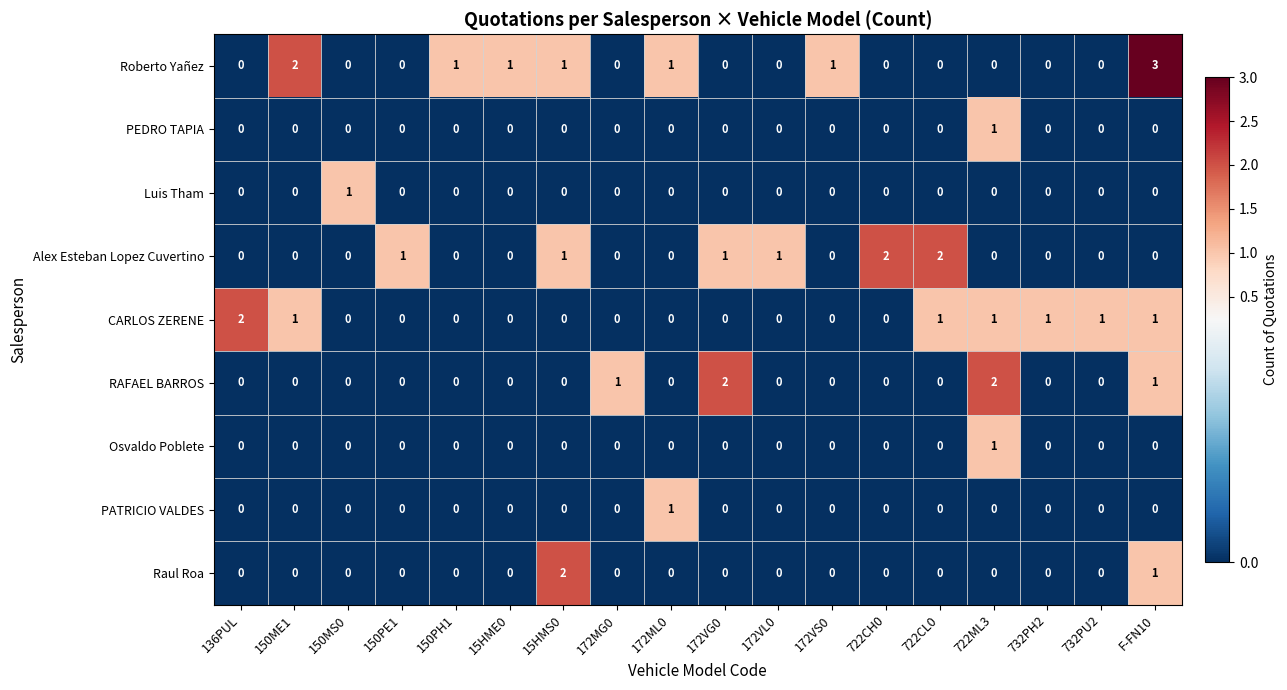

Which series has the largest range (max minus min)?

Roberto Yañez